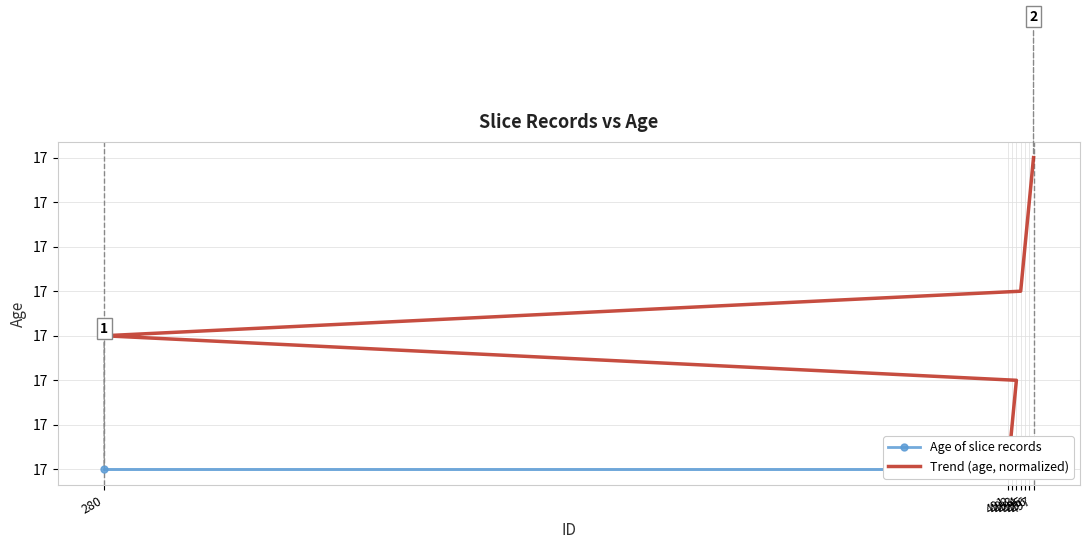

Is this an area chart (filled region under the line)?

No